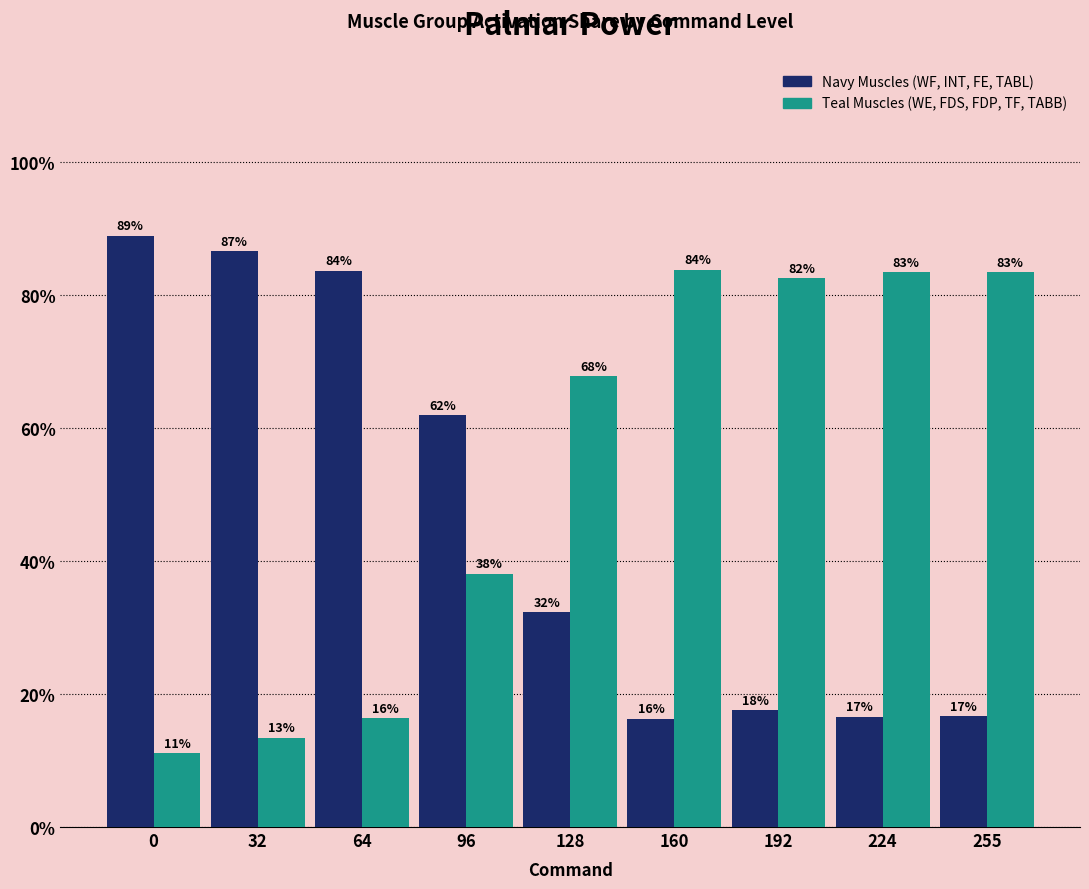

Which category has the lowest value in the Navy Muscles (WF, INT, FE, TABL) series?

160